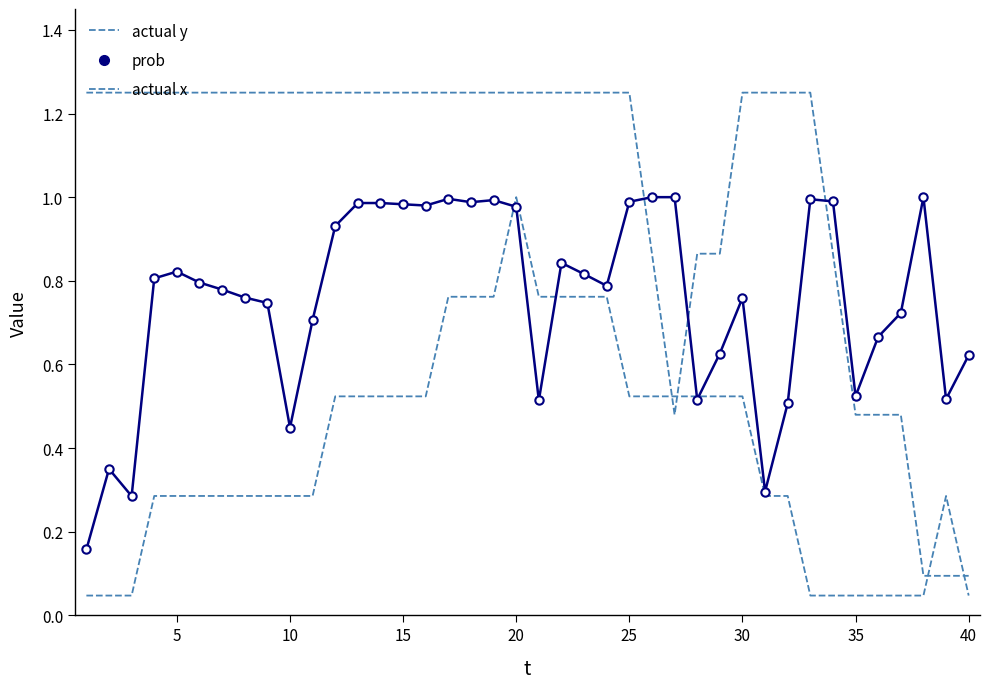

True or false: actual x has more than 0 points higher than both neighbors.

True